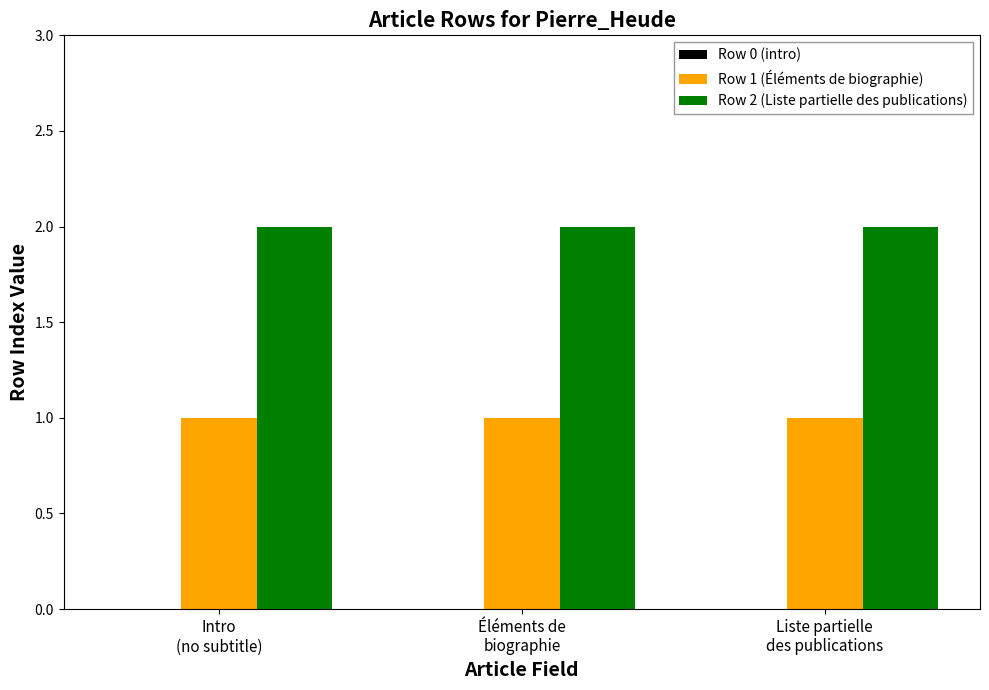

Which series has the largest total across all categories?

Row 2 (Liste partielle des publications)